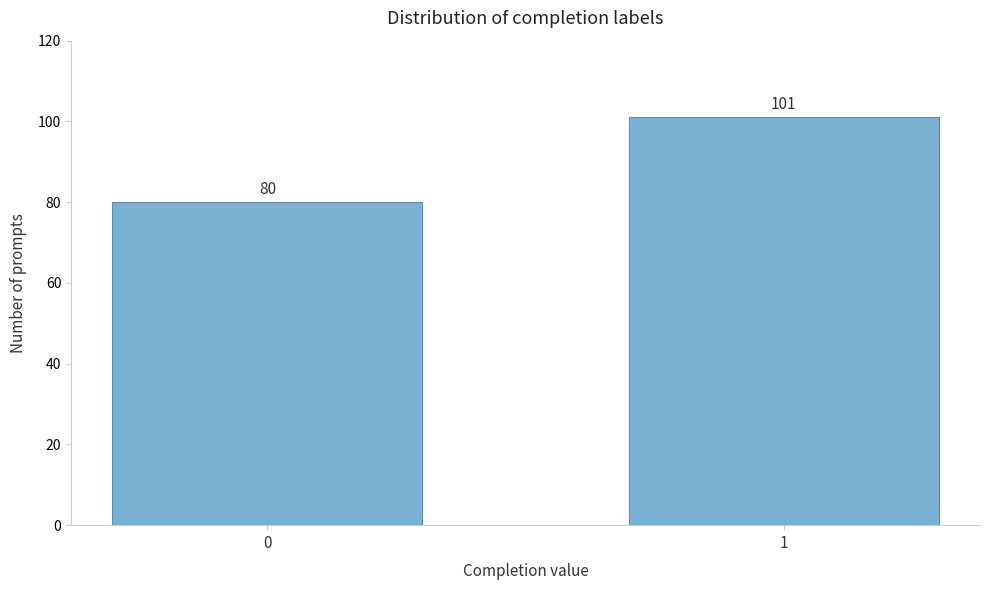

Reading right to left, list all the values displayed in this chart.

1=101	0=80